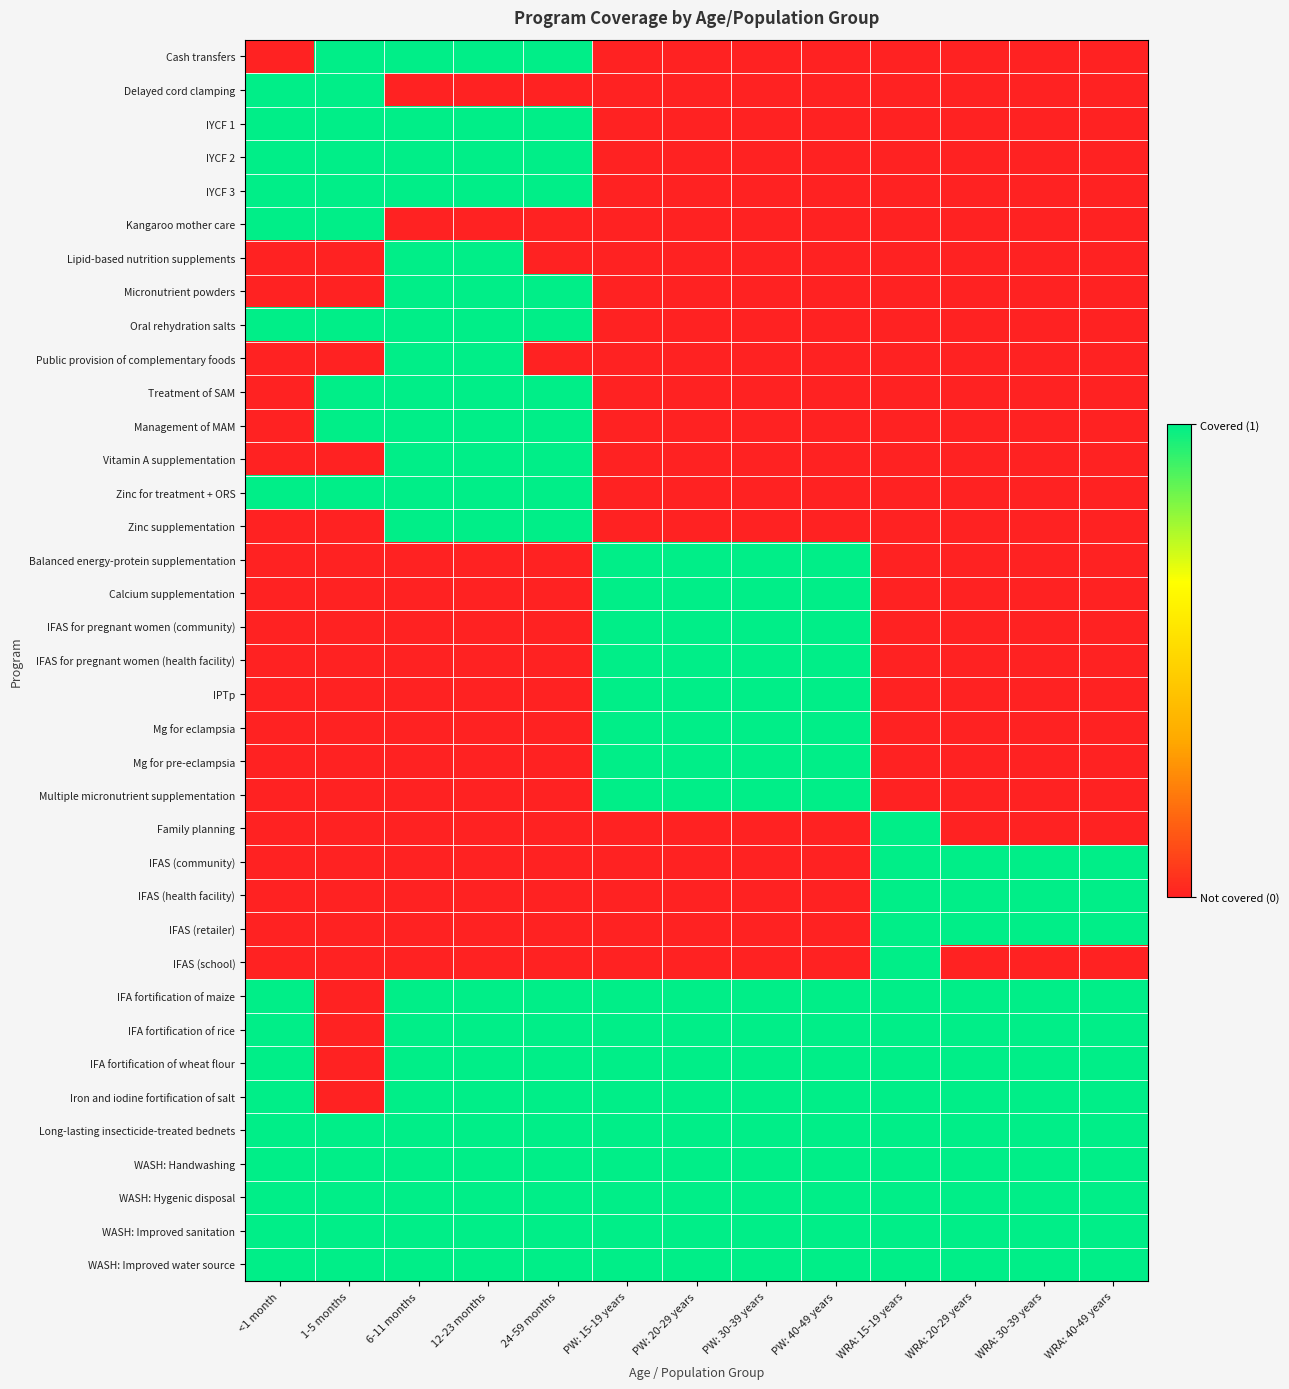

Which category has the highest value across all series?

1-5 months